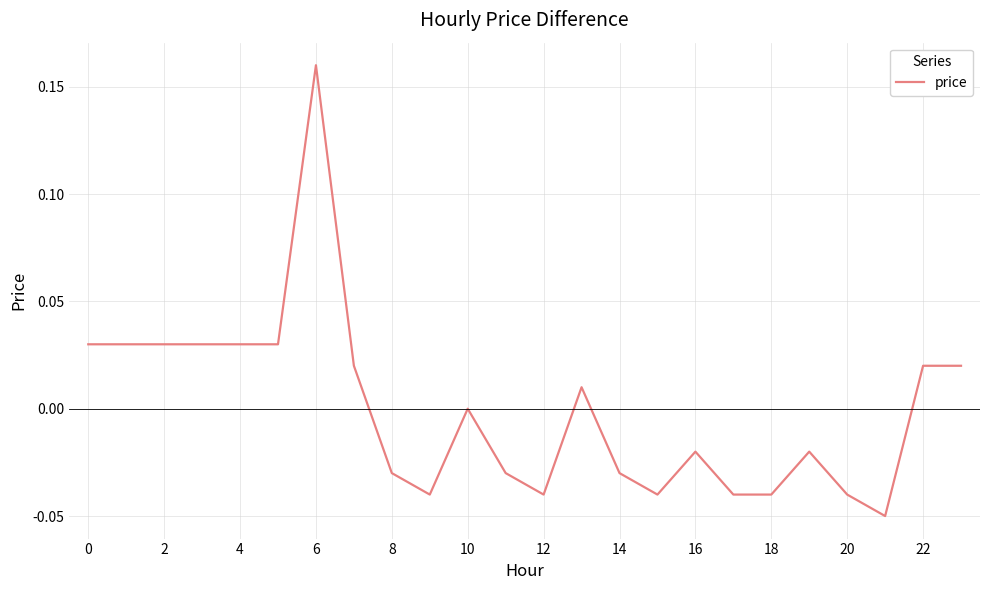

What is the difference between the maximum and minimum values?

0.2